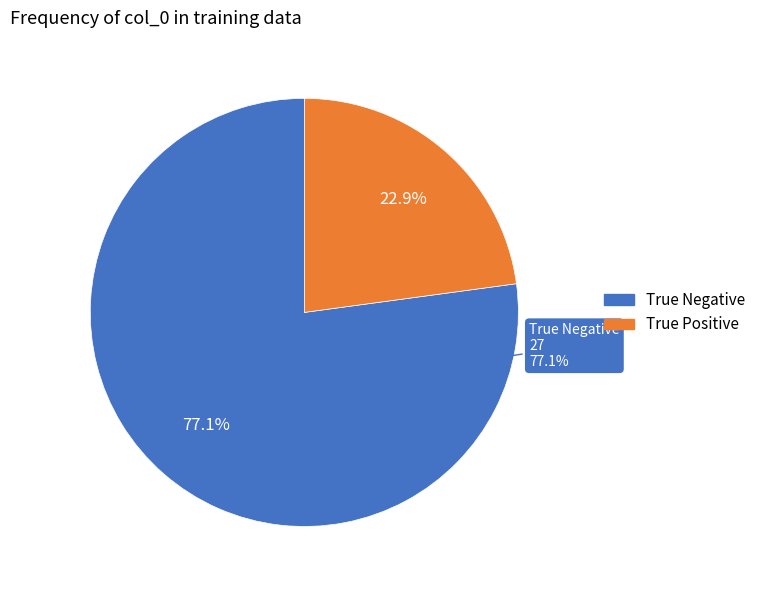

Is it true that True Positive is 23% of the pie?

True